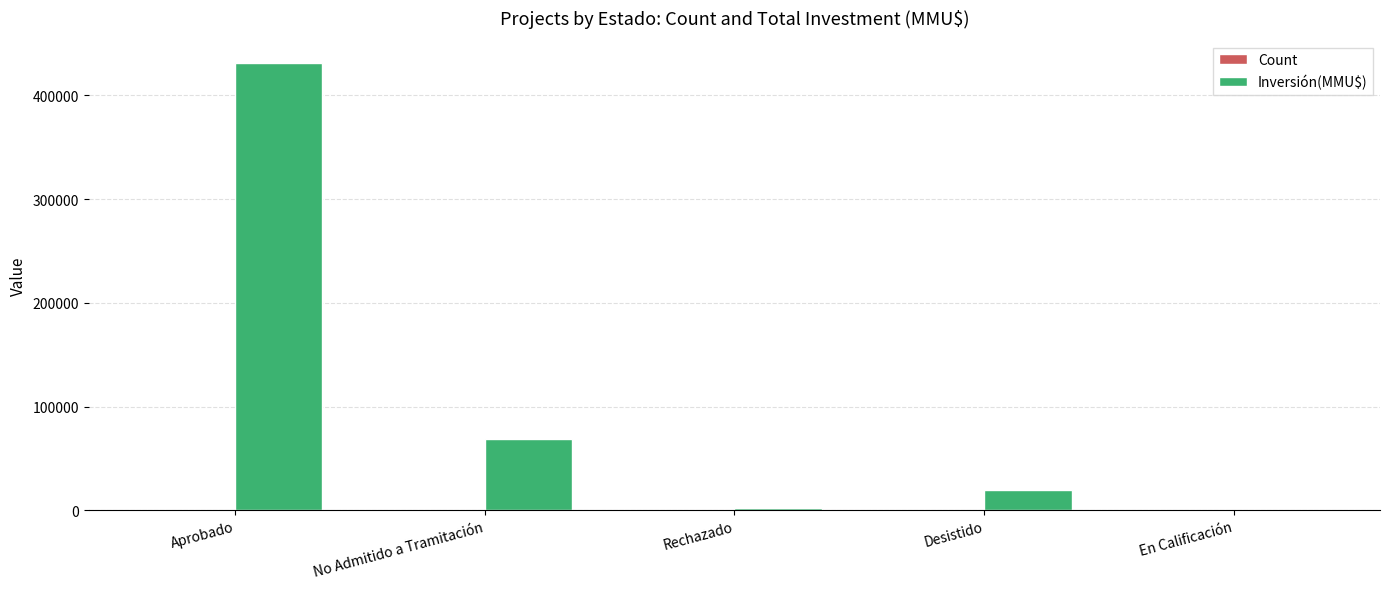

The Inversión(MMU$) series shows 47660 at No Admitido a Tramitación. True or false?

False